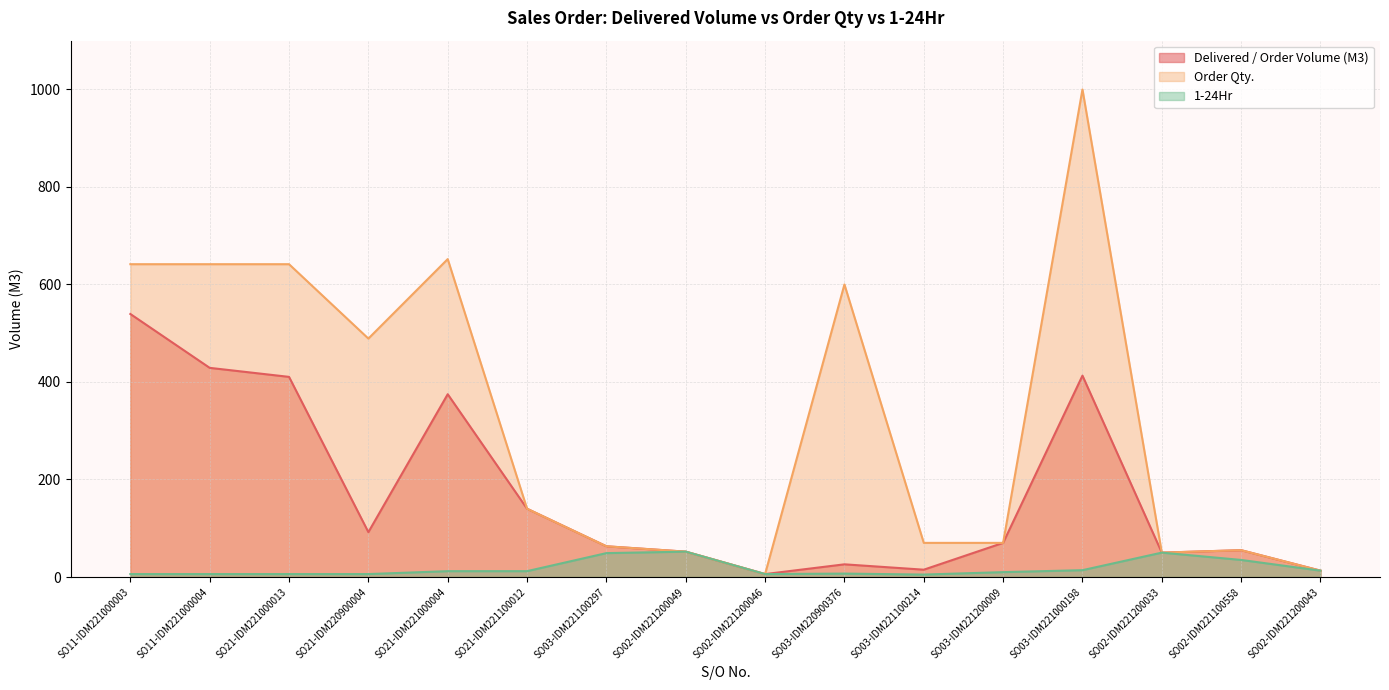

Reading left to right, what are all the values shown in this chart?

Delivered / Order Volume (M3): SO11-IDM221000003=539.5	SO11-IDM221000004=428.9	SO21-IDM221000013=410.4	SO21-IDM220900004=92.0	SO21-IDM221000004=374.9	SO21-IDM221100012=140.0	SO03-IDM221100297=63.0	SO02-IDM221200049=52.0	SO02-IDM221200046=6.0	SO03-IDM220900376=26.0	SO03-IDM221100214=15.0	SO03-IDM221200009=70.0	SO03-IDM221000198=413.0	SO02-IDM221200033=50.0	SO02-IDM221100558=55.0	SO02-IDM221200043=13.0
Order Qty.: SO11-IDM221000003=641.5	SO11-IDM221000004=641.5	SO21-IDM221000013=641.5	SO21-IDM220900004=489.0	SO21-IDM221000004=652.0	SO21-IDM221100012=140.0	SO03-IDM221100297=63.0	SO02-IDM221200049=52.0	SO02-IDM221200046=6.0	SO03-IDM220900376=600.0	SO03-IDM221100214=70.0	SO03-IDM221200009=70.0	SO03-IDM221000198=1000.0	SO02-IDM221200033=50.0	SO02-IDM221100558=55.0	SO02-IDM221200043=13.0
1-24Hr: SO11-IDM221000003=6.0	SO11-IDM221000004=6.0	SO21-IDM221000013=6.0	SO21-IDM220900004=6.0	SO21-IDM221000004=12.0	SO21-IDM221100012=12.0	SO03-IDM221100297=49.0	SO02-IDM221200049=52.0	SO02-IDM221200046=6.0	SO03-IDM220900376=7.0	SO03-IDM221100214=5.0	SO03-IDM221200009=10.0	SO03-IDM221000198=14.0	SO02-IDM221200033=50.0	SO02-IDM221100558=35.0	SO02-IDM221200043=13.0